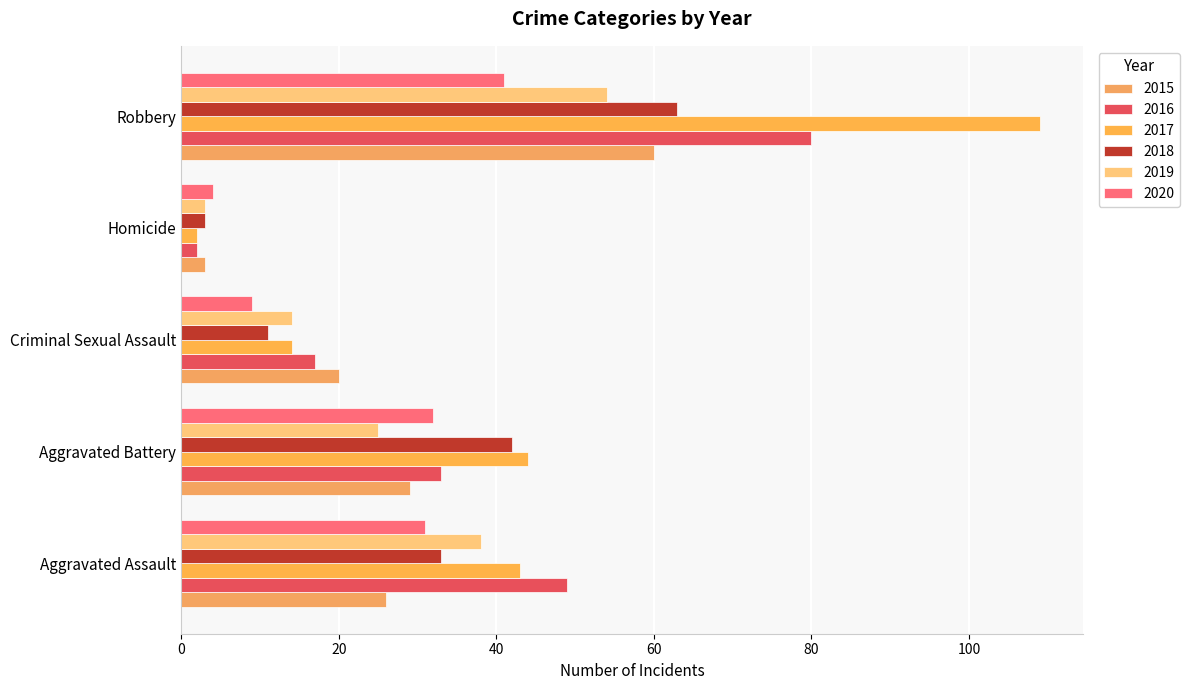

Count the number of categories in the chart.

5